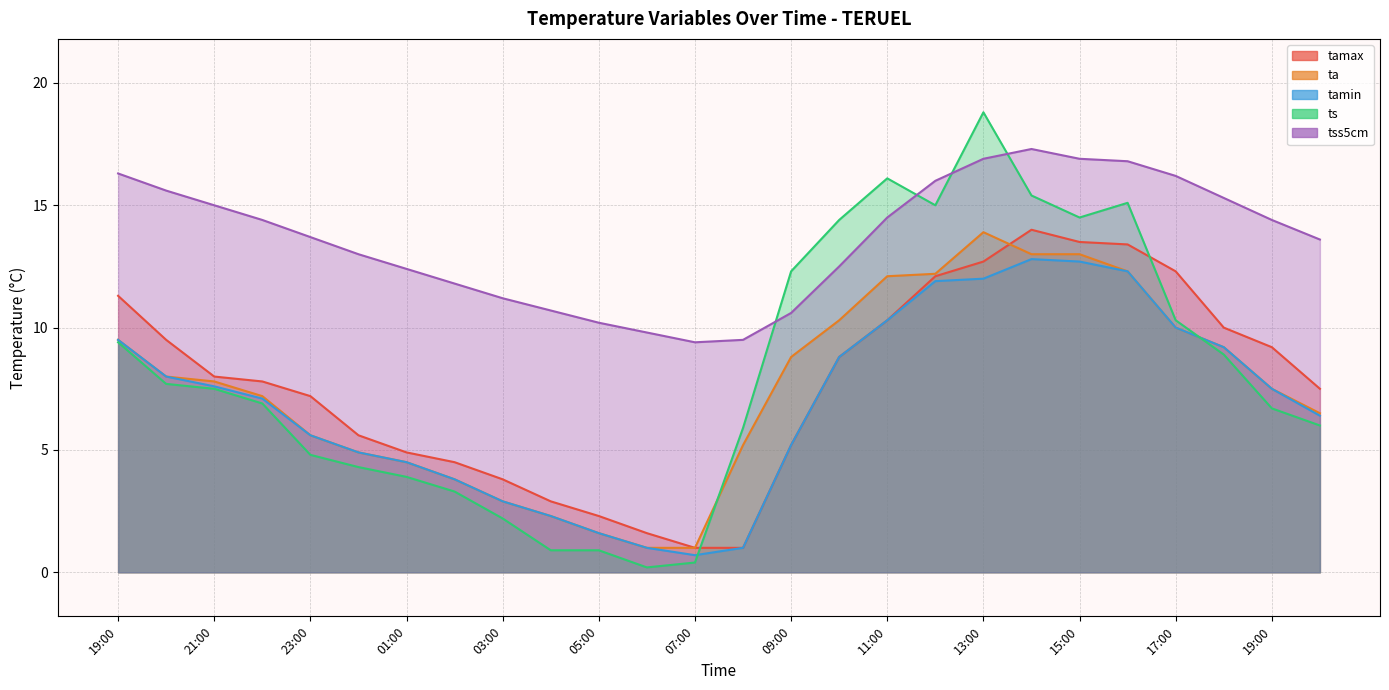

Is the value of ta at 16:00 greater than the value of tamax at 01:00?

Yes